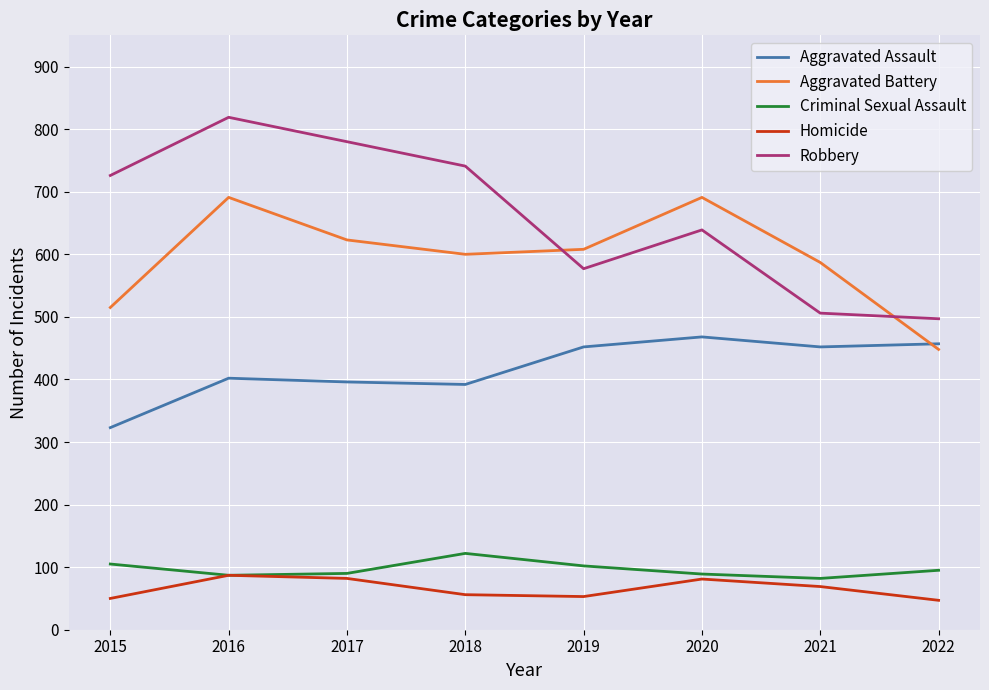

Which series has the largest total across all categories?

Robbery